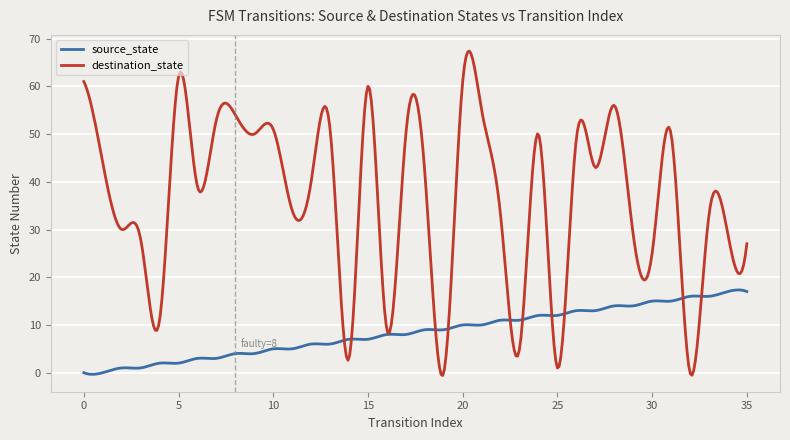

What are all the series names shown in the legend?

source_state, destination_state